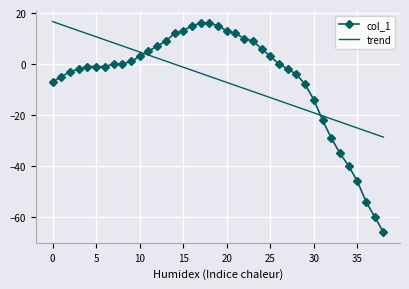

What is the difference between the maximum and minimum values in the col_1 series?

82.0